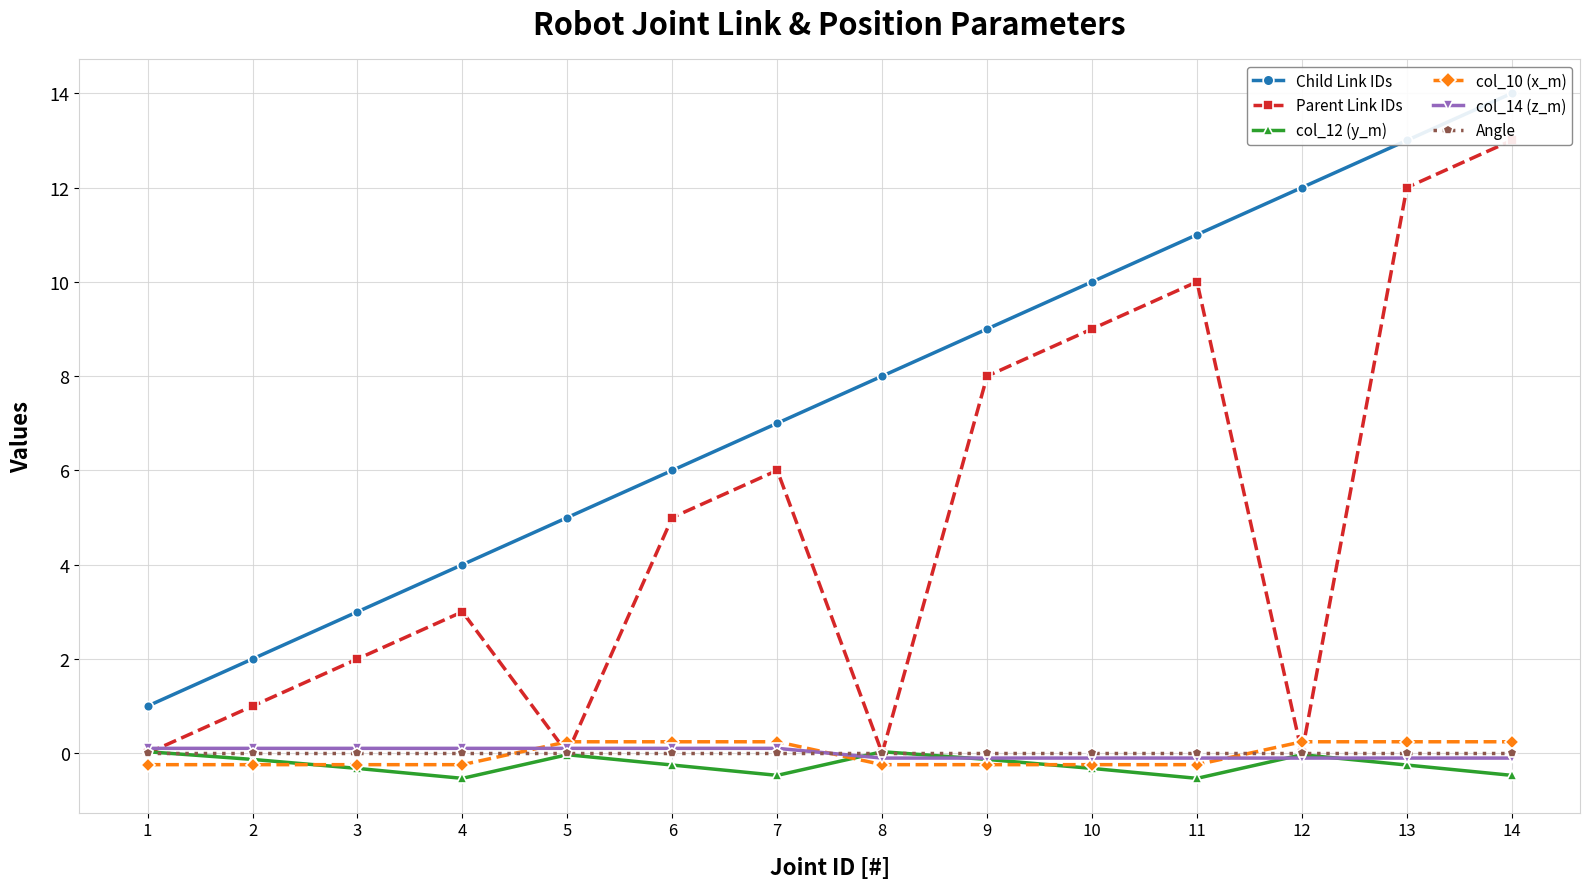

At how many categories does at least one series exceed 9?

5